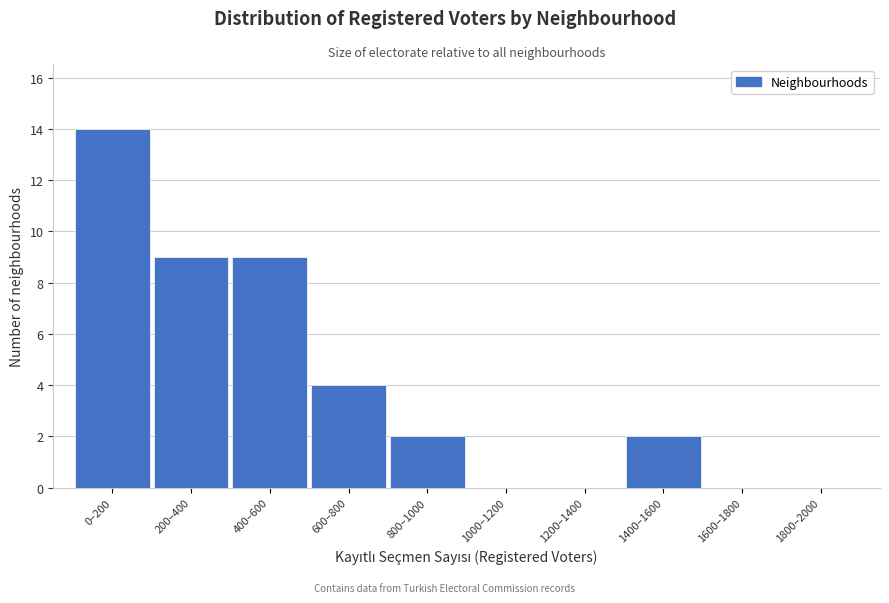

Reading left to right, extract all data points from this chart.

0–200=14	200–400=9	400–600=9	600–800=4	800–1000=2	1000–1200=0	1200–1400=0	1400–1600=2	1600–1800=0	1800–2000=0